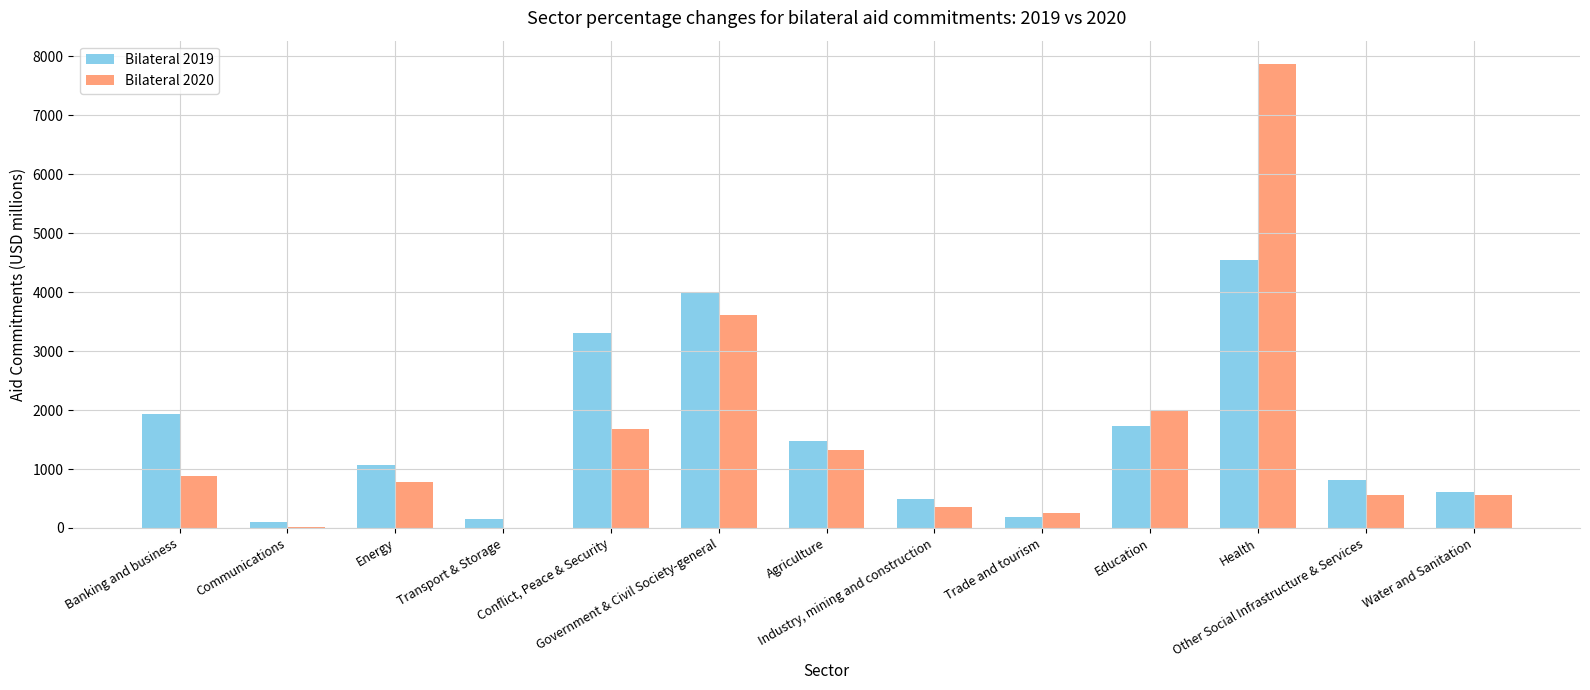

What is the spread (max minus min) of values at Other Social Infrastructure & Services?

242.4